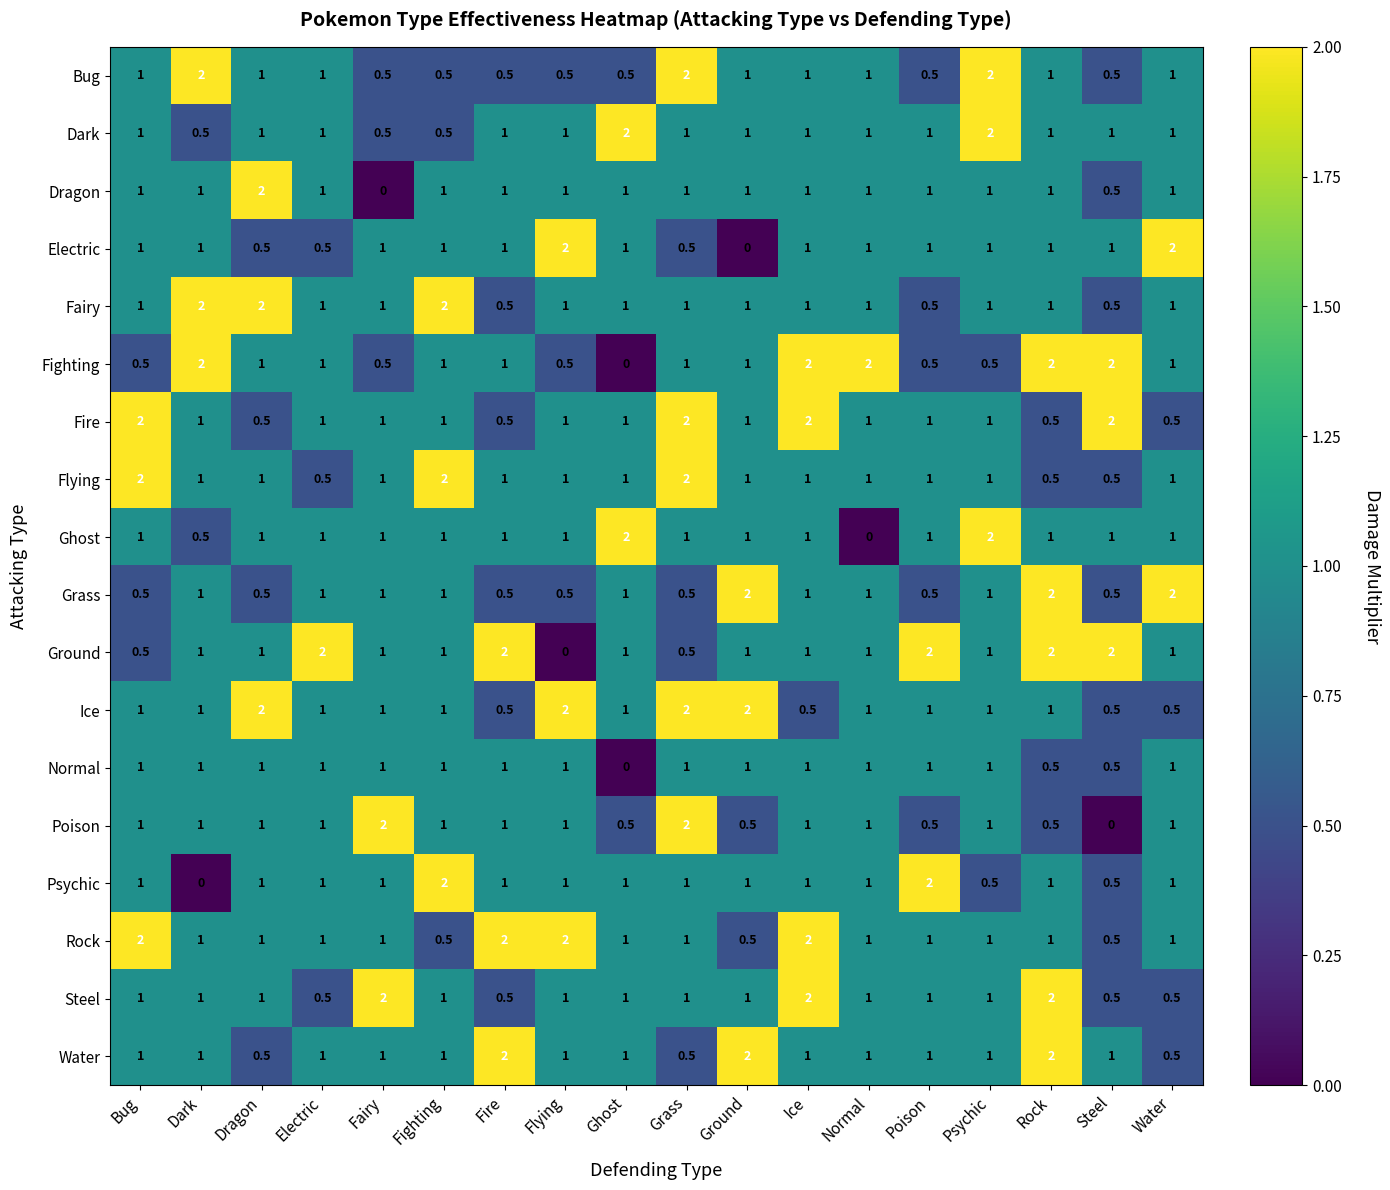

What is the difference between the maximum and second lowest values in the Flying series?

1.5